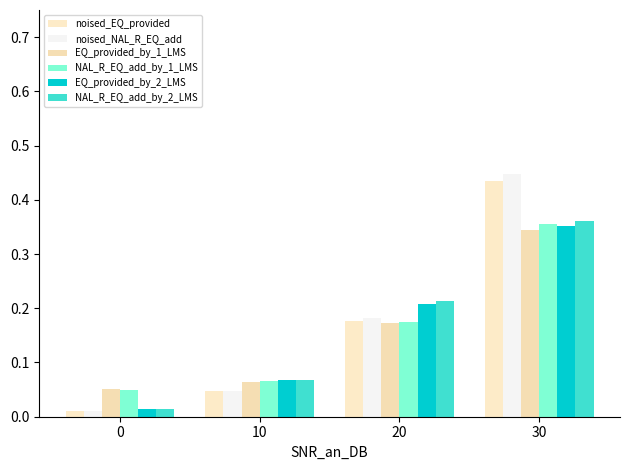

Which has a higher value, 30 or 0?

30